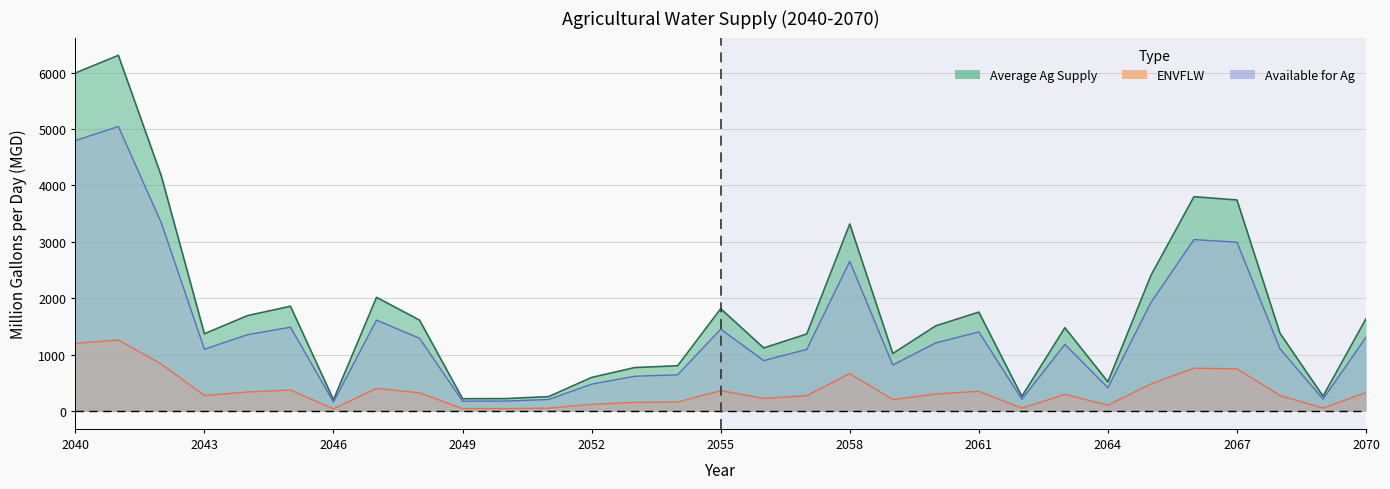

Where is ENVFLW nearest to the value 650?

2058